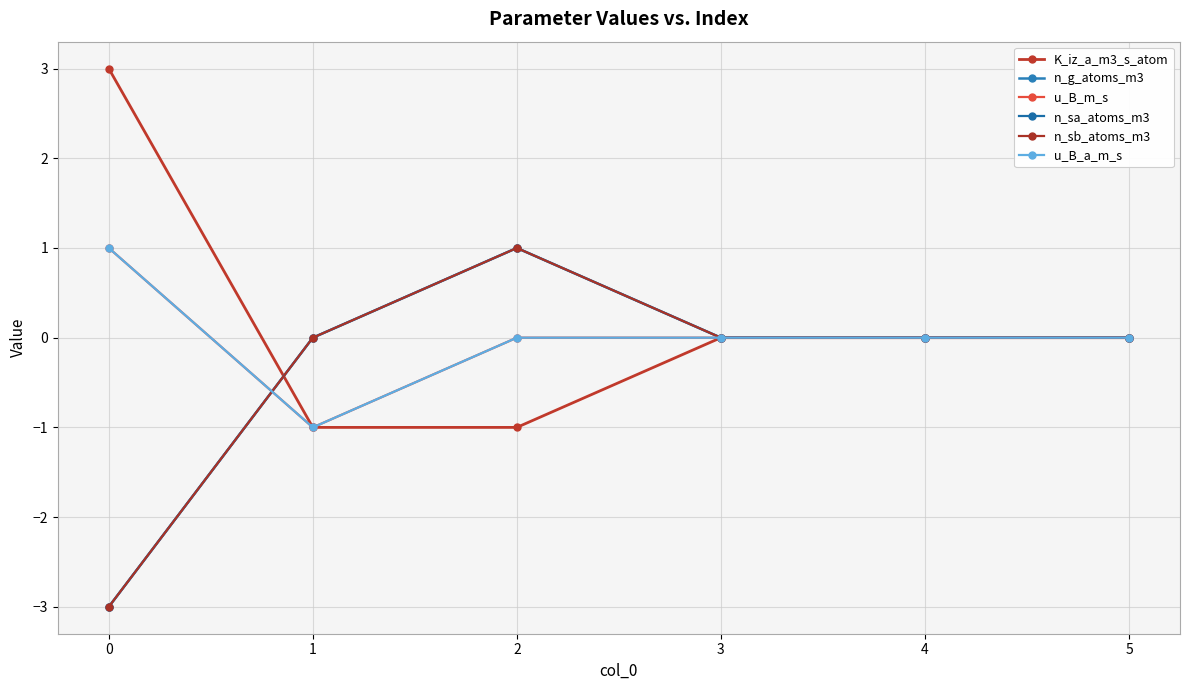

What is the maximum value for n_g_atoms_m3?

1